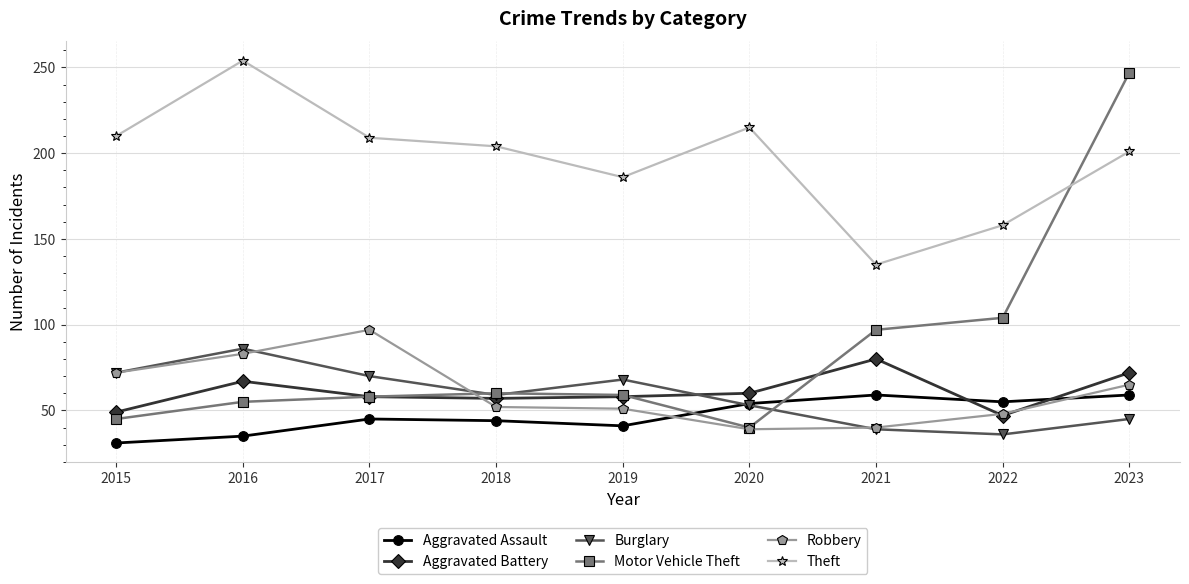

Which category has the highest value in the Theft series?

2016